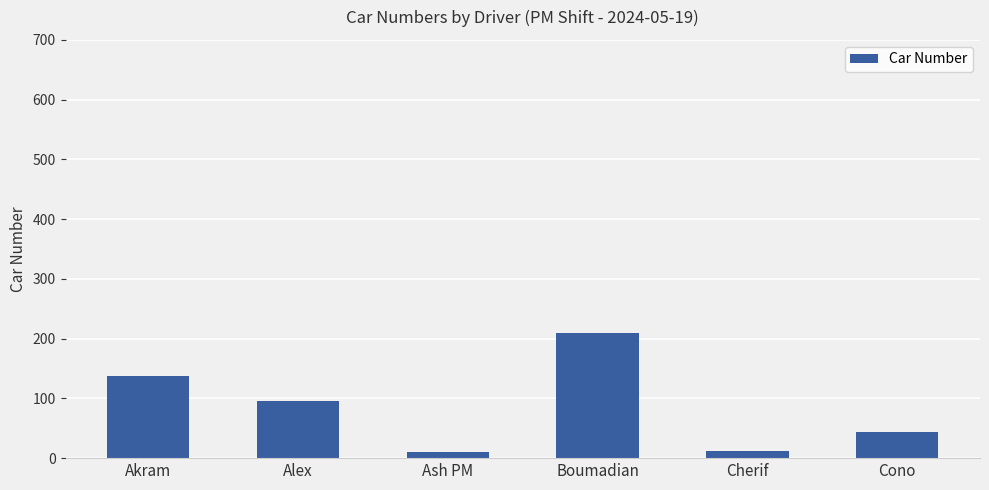

True or false: the data shows 278 at Boumadian.

False